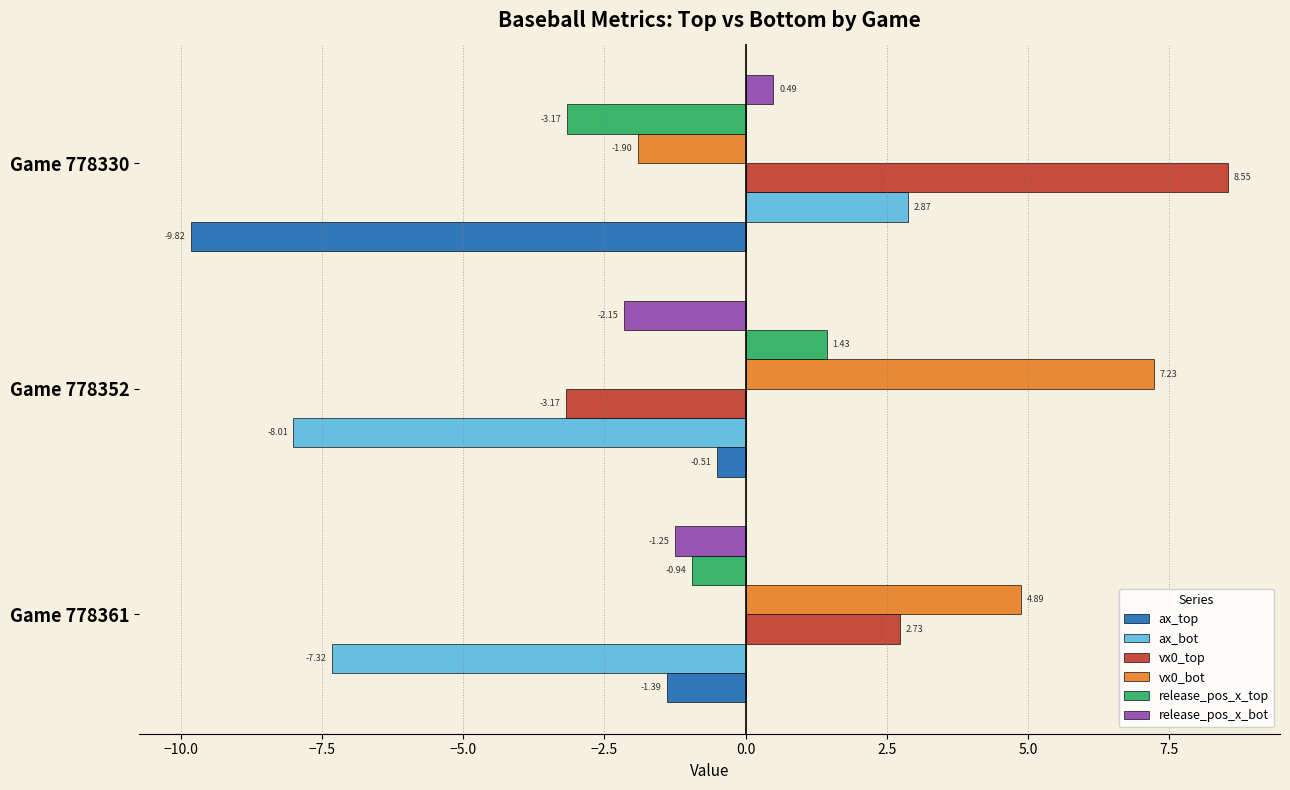

What is the difference between the maximum and minimum values in the release_pos_x_top series?

4.6